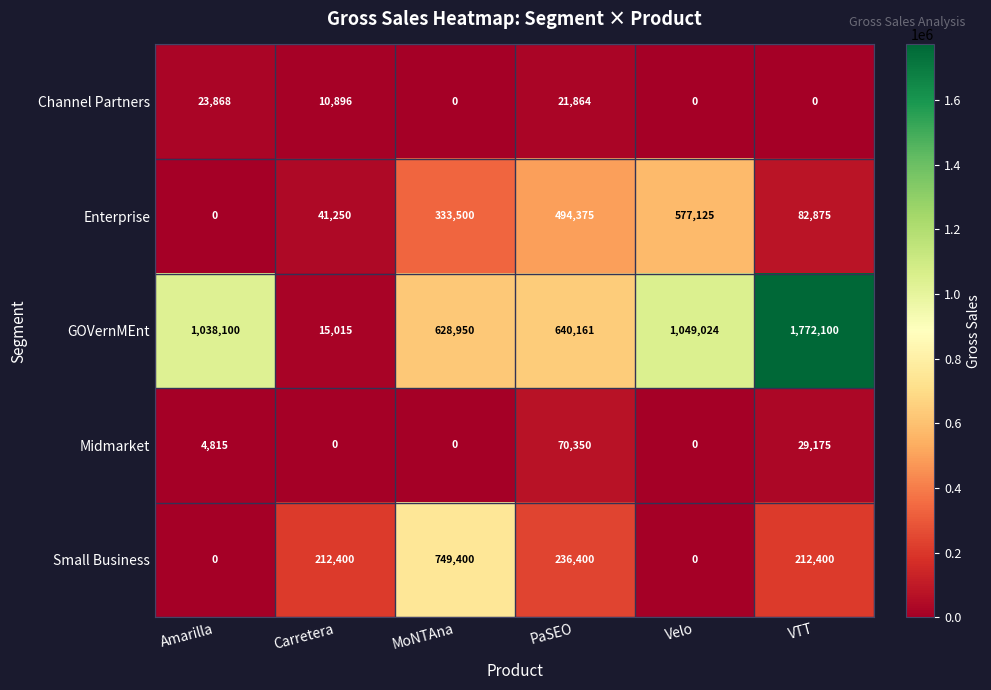

Which series has the largest total across all categories?

GOVernMEnt